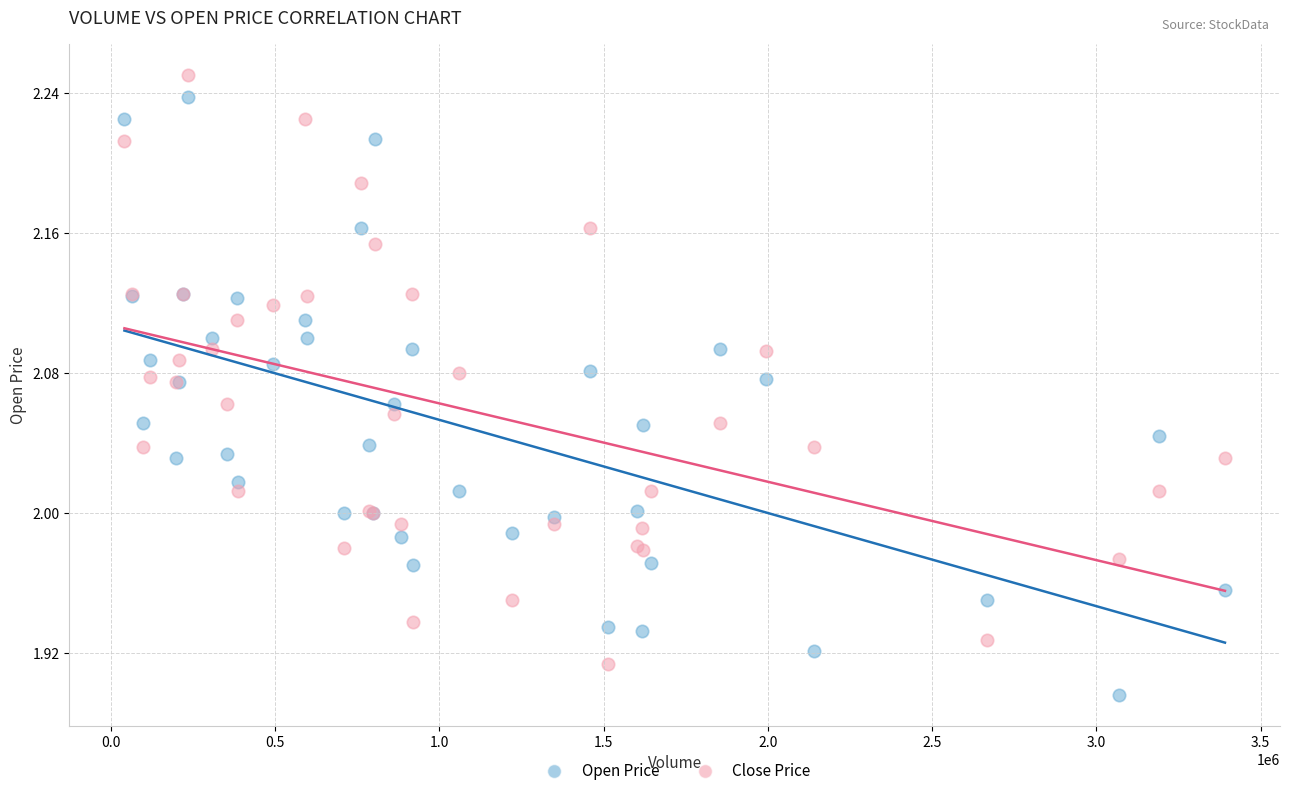

Which series contains the lowest Y value?

Open Price